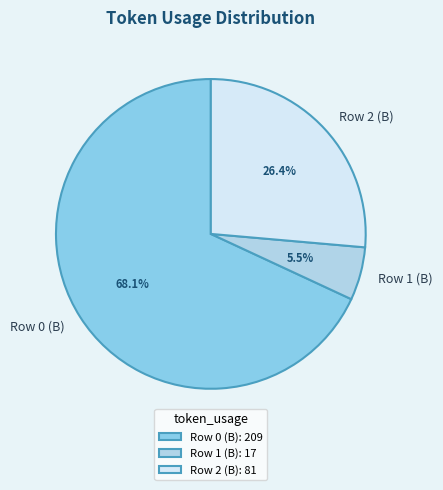

To the nearest percent, what is the average slice percentage?

33%